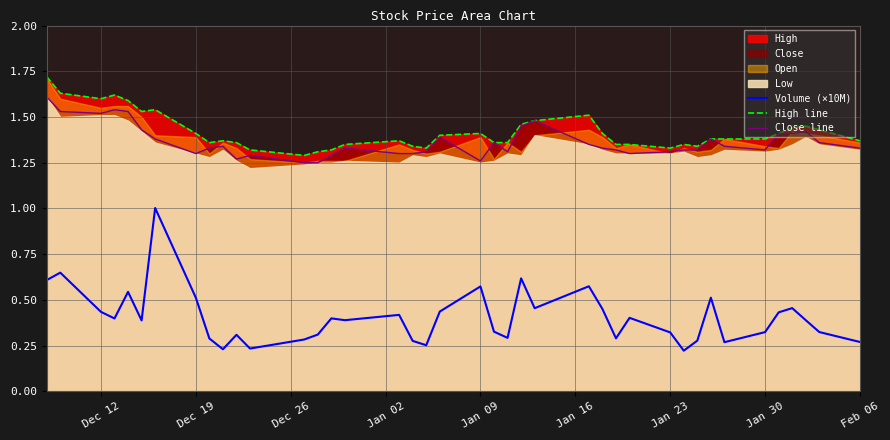

Which series has the largest range (max minus min)?

Volume (×10M)